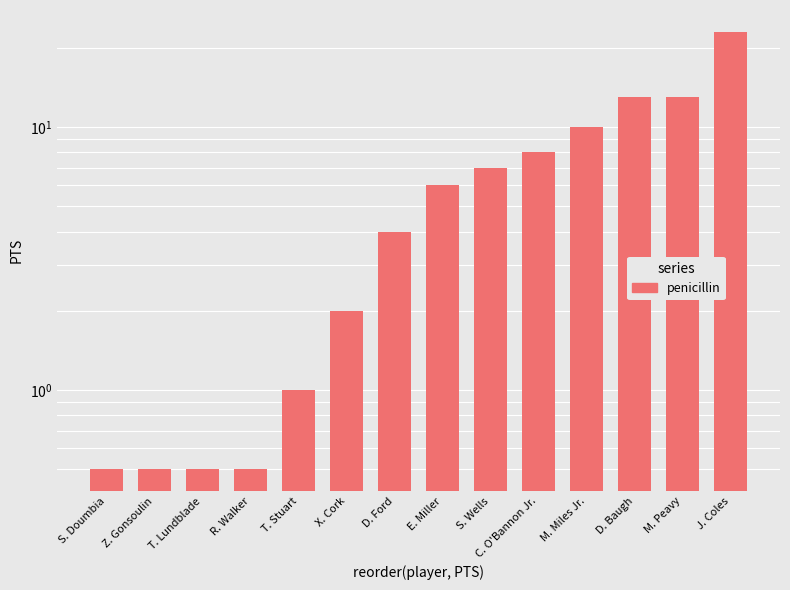

Where does the data first go above 6?

S. Wells